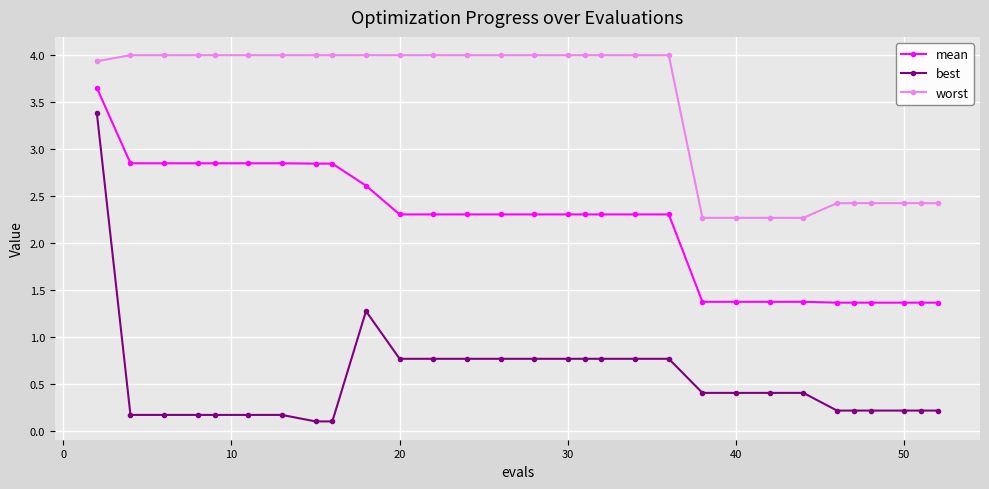

How many lines are shown in the chart?

3